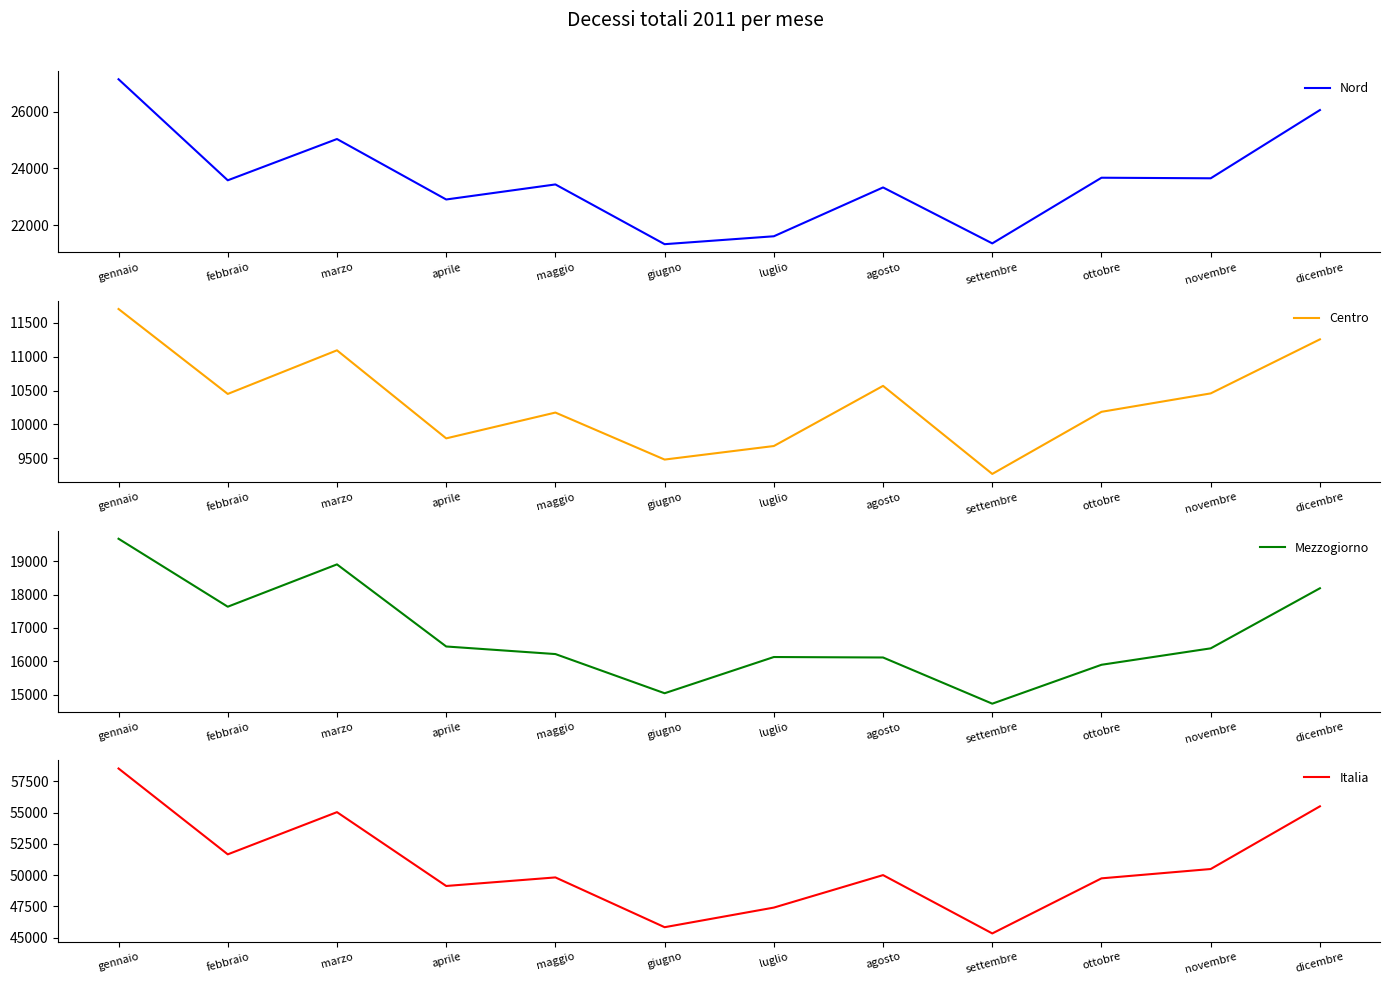

True or false: Mezzogiorno has a value of 15038 at giugno.

True